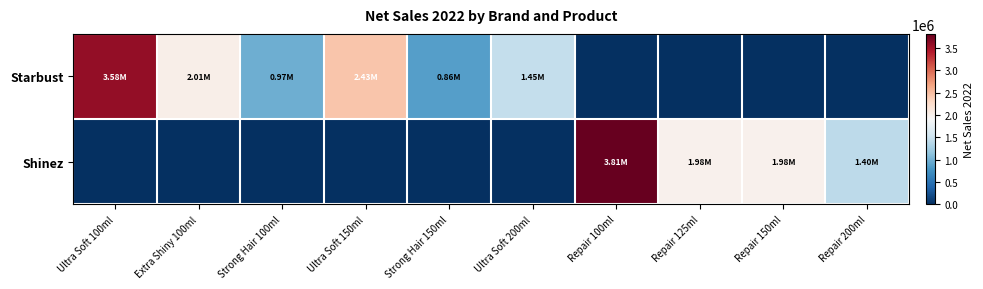

Reading right to left, list all the values displayed in this chart.

Starbust: Repair 200ml=0.0	Repair 150ml=0.0	Repair 125ml=0.0	Repair 100ml=0.0	Ultra Soft 200ml=1445435.0	Strong Hair 150ml=855699.0	Ultra Soft 150ml=2428331.5	Strong Hair 100ml=971331.2	Extra Shiny 100ml=2012046.1	Ultra Soft 100ml=3584678.8
Shinez: Repair 200ml=1400826.0	Repair 150ml=1984501.8	Repair 125ml=1984503.5	Repair 100ml=3813362.0	Ultra Soft 200ml=0.0	Strong Hair 150ml=0.0	Ultra Soft 150ml=0.0	Strong Hair 100ml=0.0	Extra Shiny 100ml=0.0	Ultra Soft 100ml=0.0